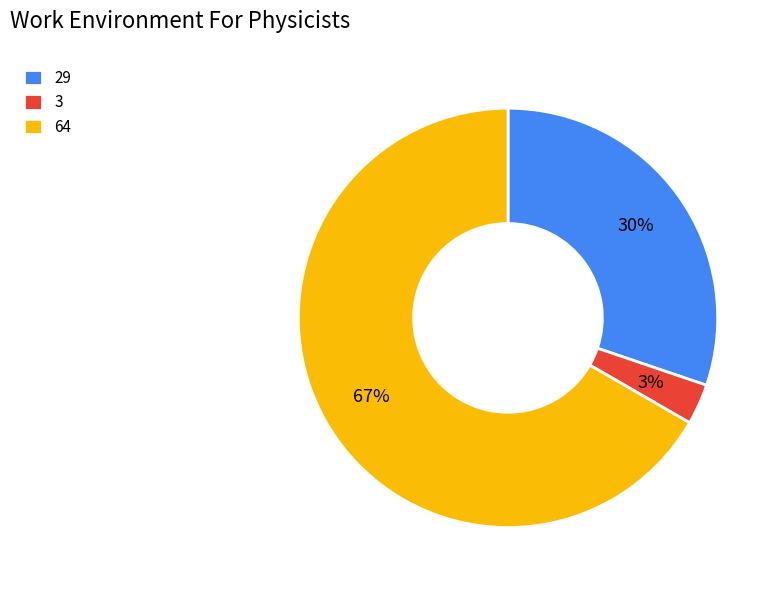

Do 64 and 29 together represent more than half of the pie?

Yes